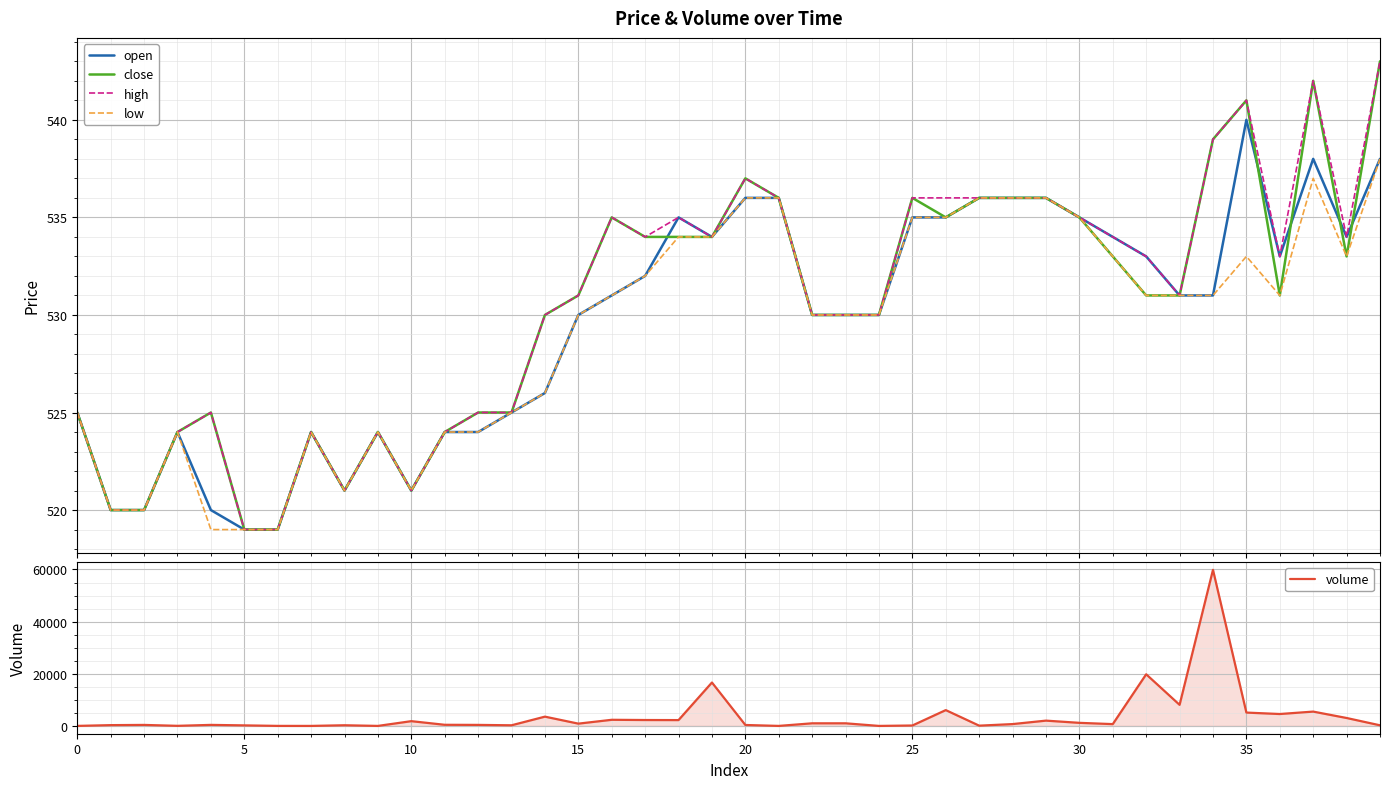

What is the highest value of the open series?

540